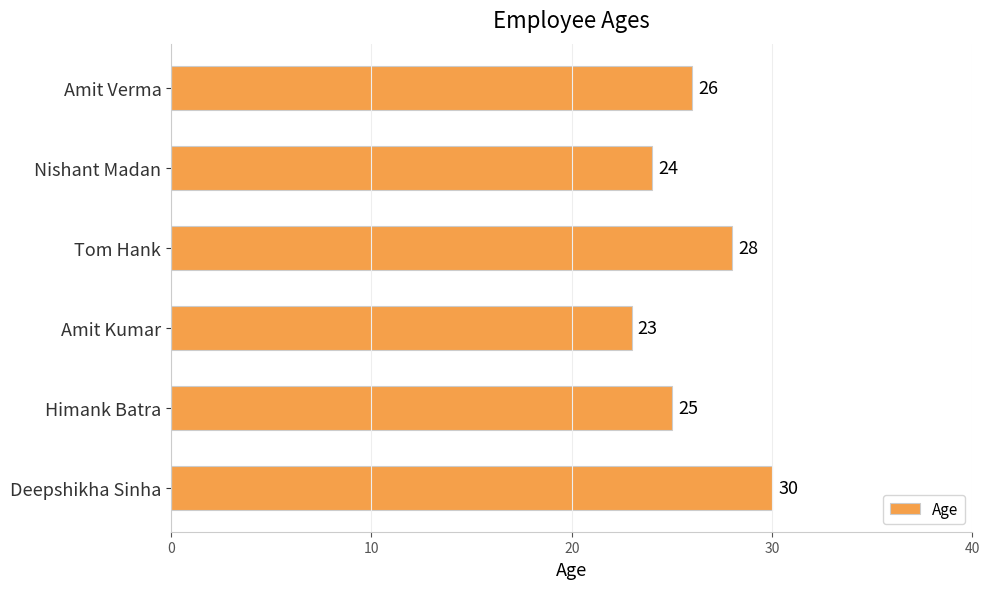

How many values are between 24 and 28?

4